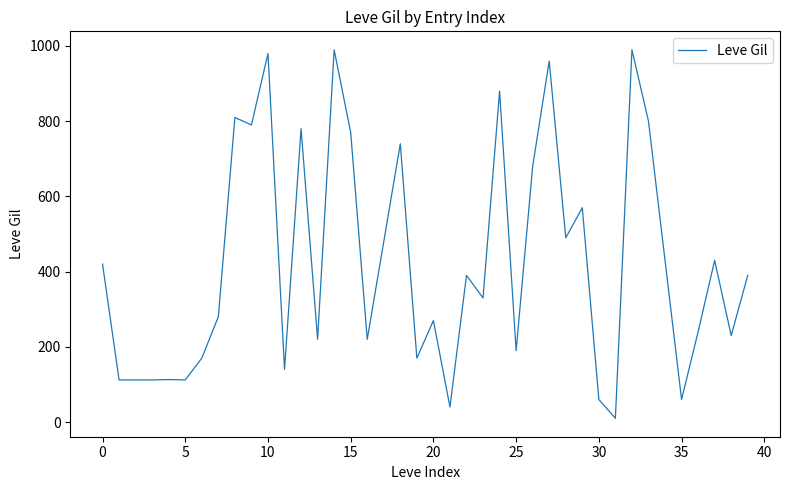

What is the maximum value shown in the chart?

990